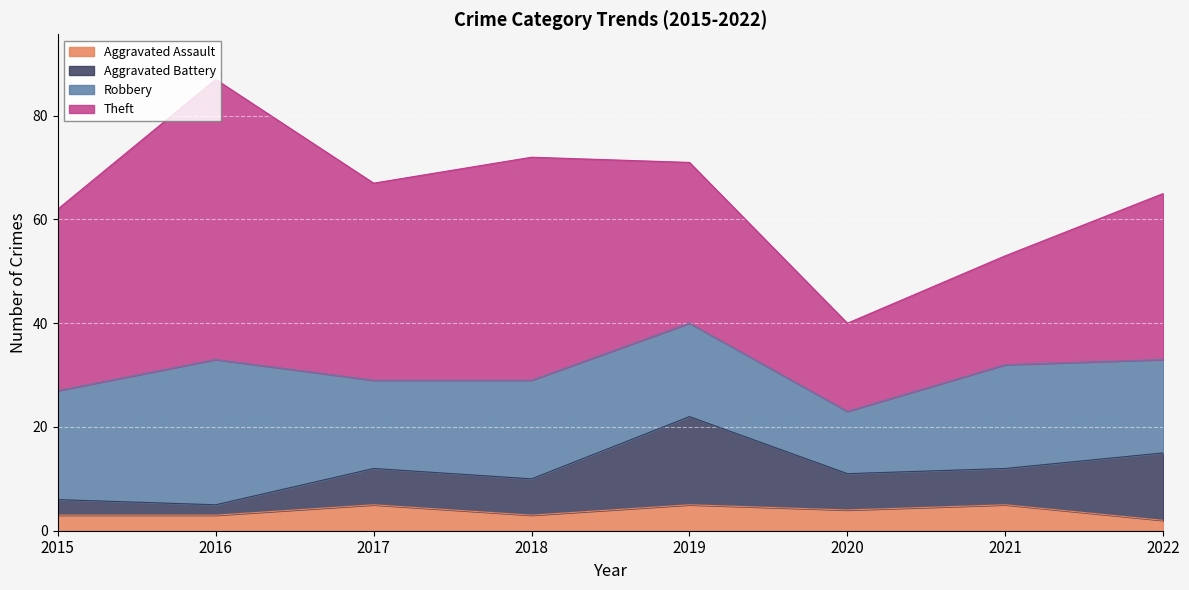

At which label is Aggravated Assault closest to 3?

2015